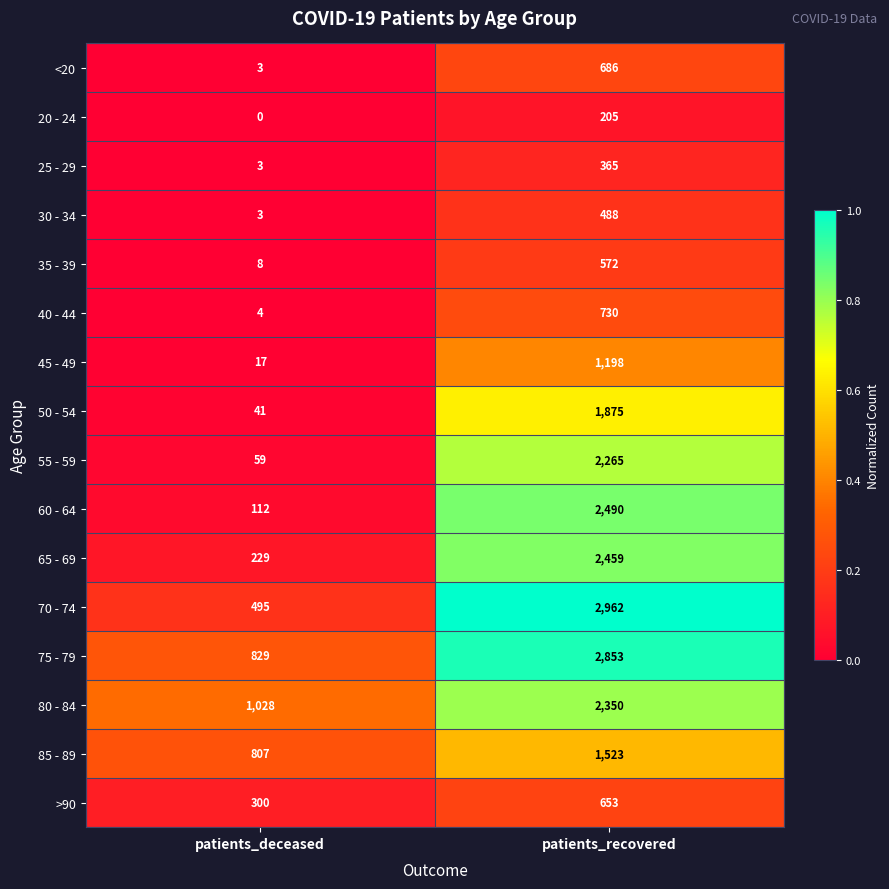

List the series in order of their peak value, highest first.

70 - 74, 75 - 79, 60 - 64, 65 - 69, 80 - 84, 55 - 59, 50 - 54, 85 - 89, 45 - 49, 40 - 44, <20, >90, 35 - 39, 30 - 34, 25 - 29, 20 - 24